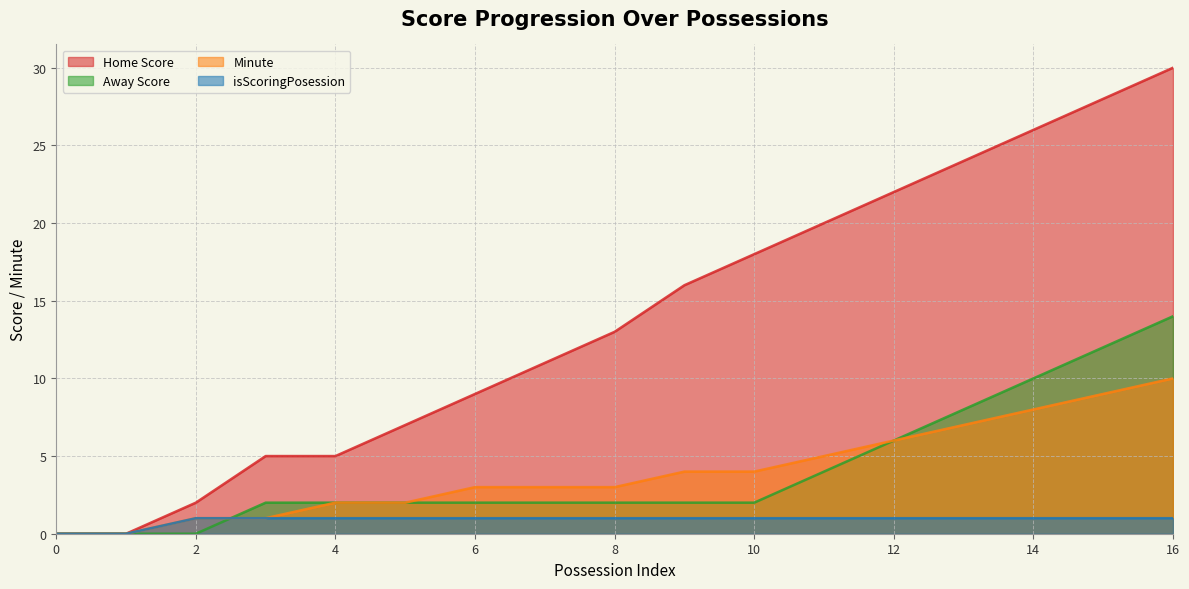

What value does the Away Score series have at 4?

2